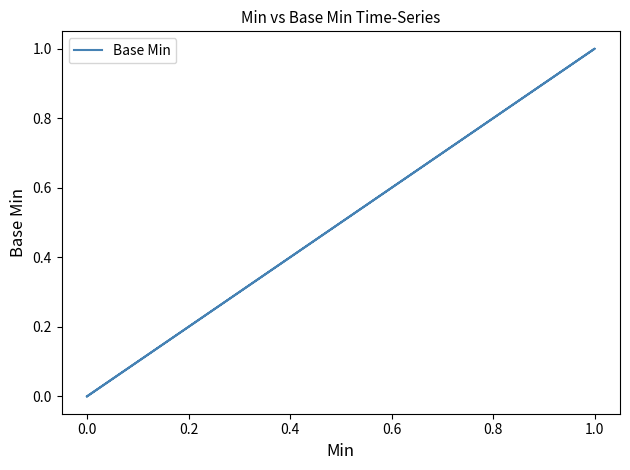

The value at 0.0 is 0. True or false?

True